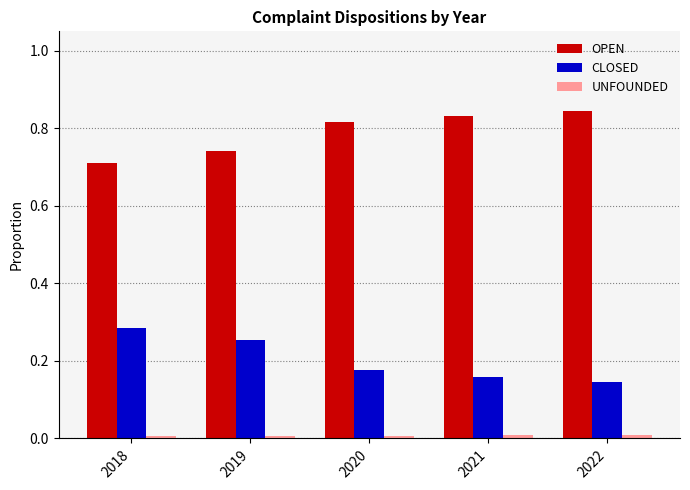

Count the number of data series in this chart.

3